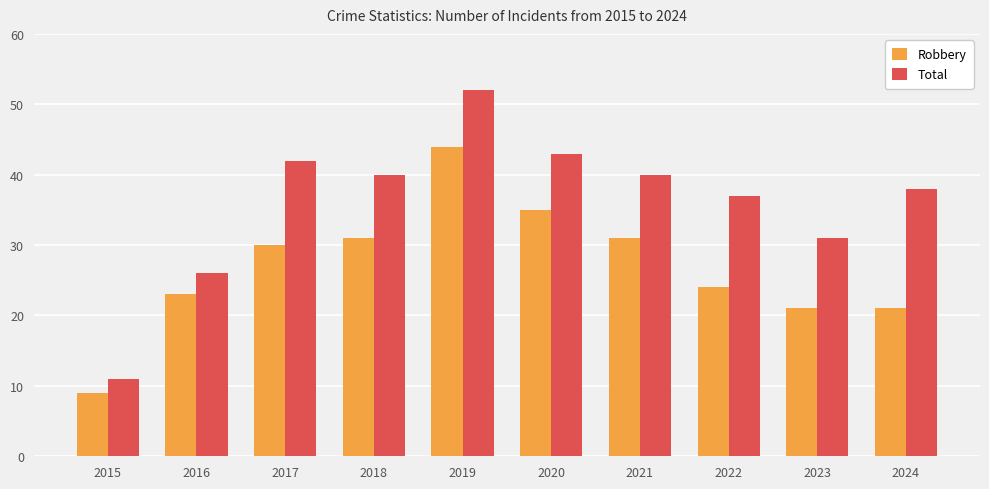

What is the value of the Robbery bar at the 10th from the left?

21